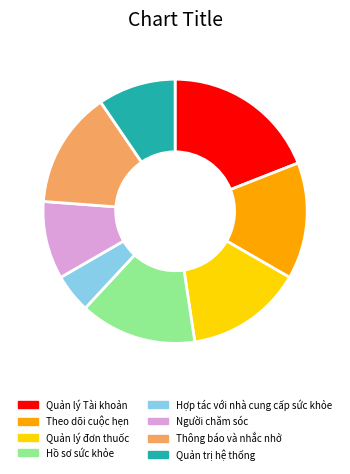

Is it true that Thông báo và nhắc nhở is 14% of the pie?

True